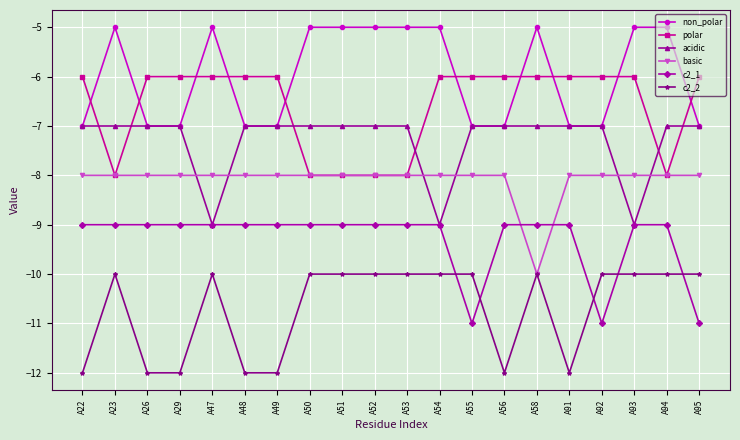

What is the approximate value of non_polar at A92?

-7